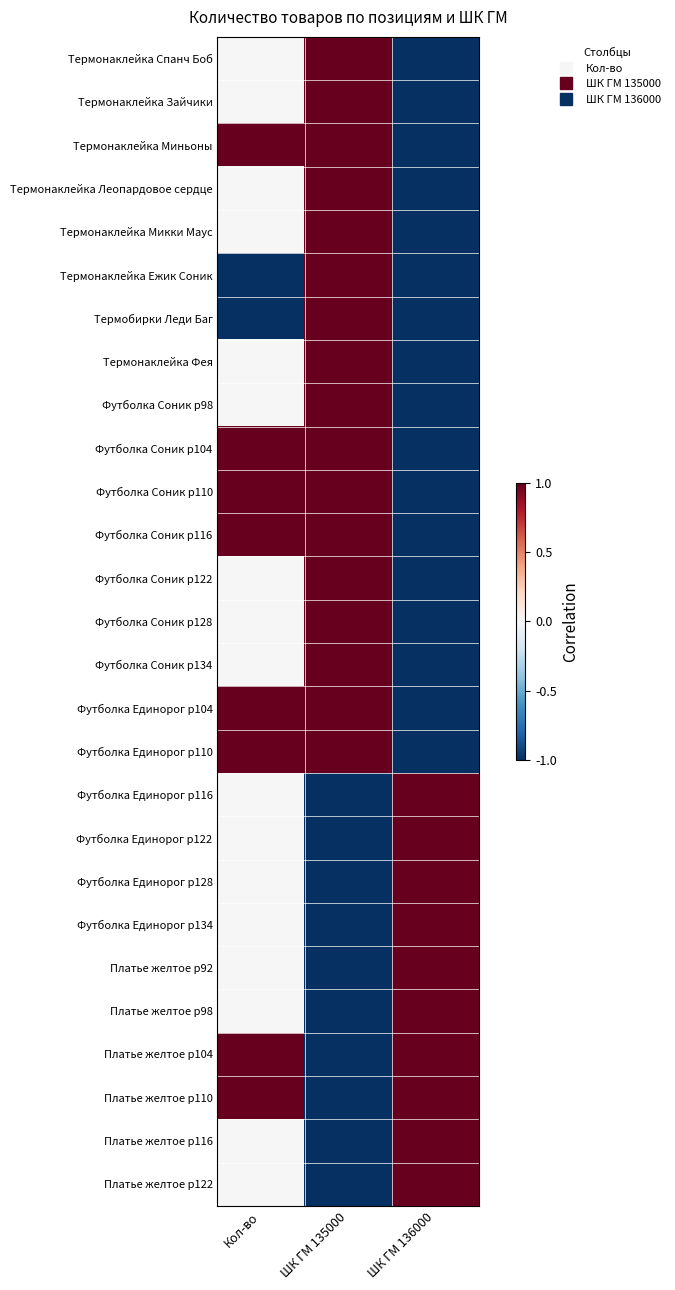

What is the total value across all series at ШК ГМ 135000?

7